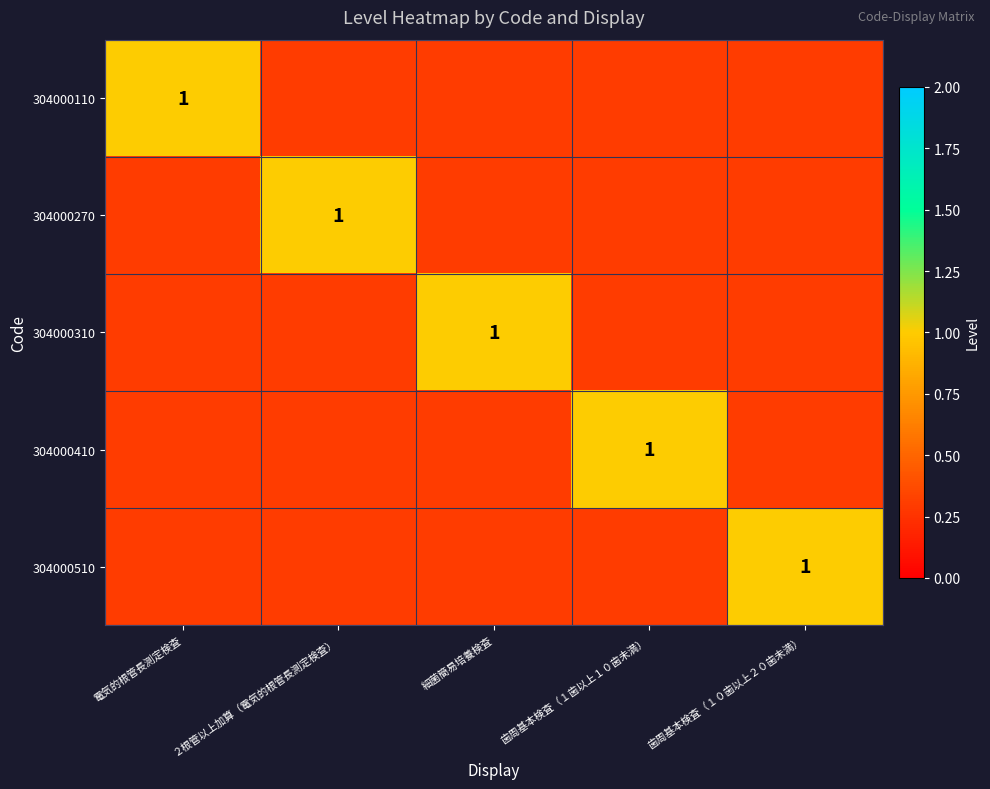

Is it true that 304000270 equals 0.3 at 歯周基本検査（１０歯以上２０歯未満）?

True